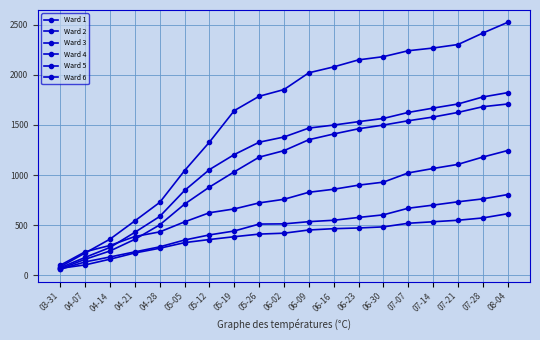

At which category does the chart reach its peak across all series?

08-04